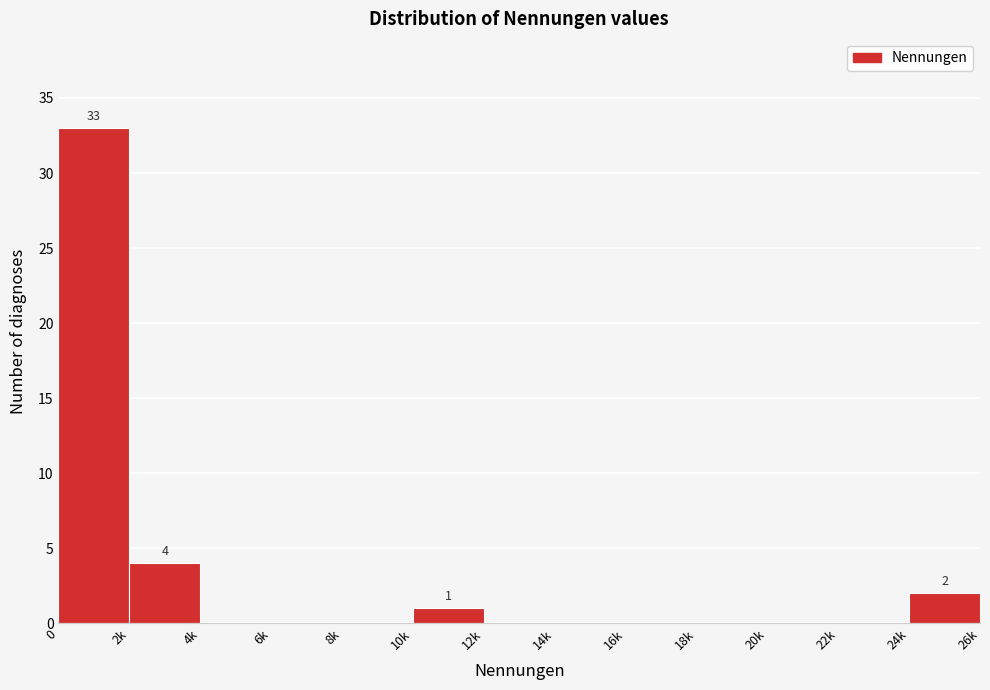

Reading left to right, list all the values displayed in this chart.

0=33	2k=4	4k=0	6k=0	8k=0	10k=1	12k=0	14k=0	16k=0	18k=0	20k=0	22k=0	24k=2